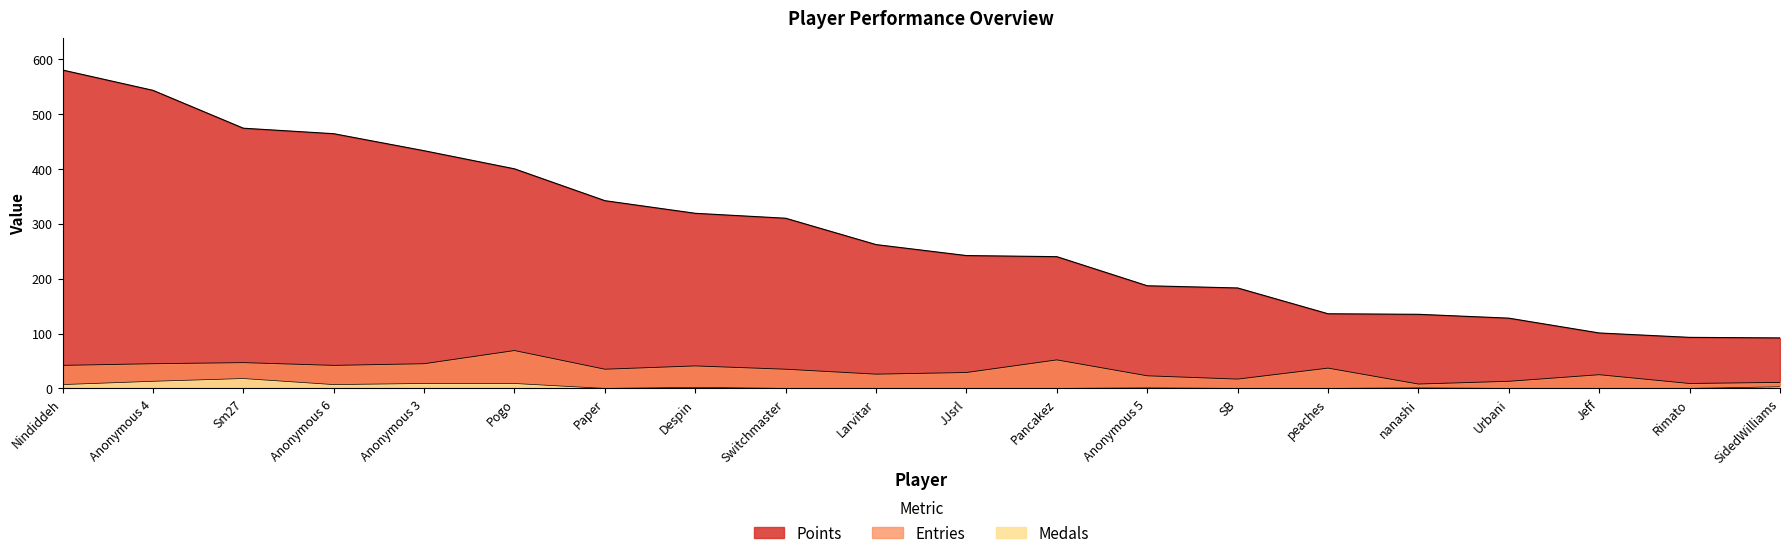

Reading left to right, list all the values displayed in this chart.

Points: Nindiddeh=580	Anonymous 4=543	Sm27=474	Anonymous 6=464	Anonymous 3=433	Pogo=400	Paper=342	Despin=319	Switchmaster=310	Larvitar=262	JJsrl=242	Pancakez=240	Anonymous 5=187	SB=183	peaches=136	nanashi=135	Urbani=128	Jeff=101	Rimato=93	SidedWilliams=92
Medals: Nindiddeh=7	Anonymous 4=13	Sm27=18	Anonymous 6=7	Anonymous 3=9	Pogo=9	Paper=0	Despin=2	Switchmaster=0	Larvitar=0	JJsrl=0	Pancakez=0	Anonymous 5=1	SB=0	peaches=0	nanashi=1	Urbani=0	Jeff=0	Rimato=0	SidedWilliams=3
Entries: Nindiddeh=42	Anonymous 4=45	Sm27=47	Anonymous 6=42	Anonymous 3=45	Pogo=69	Paper=35	Despin=41	Switchmaster=35	Larvitar=26	JJsrl=29	Pancakez=52	Anonymous 5=23	SB=17	peaches=37	nanashi=8	Urbani=13	Jeff=25	Rimato=9	SidedWilliams=11